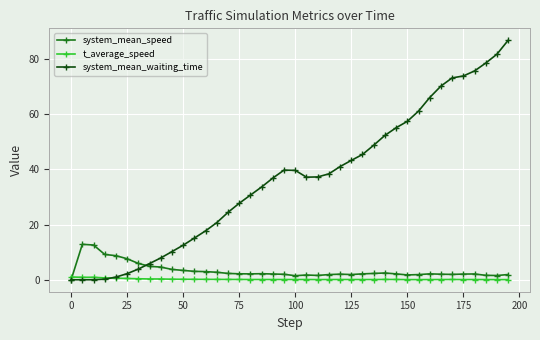

What is the greatest value displayed?

86.7